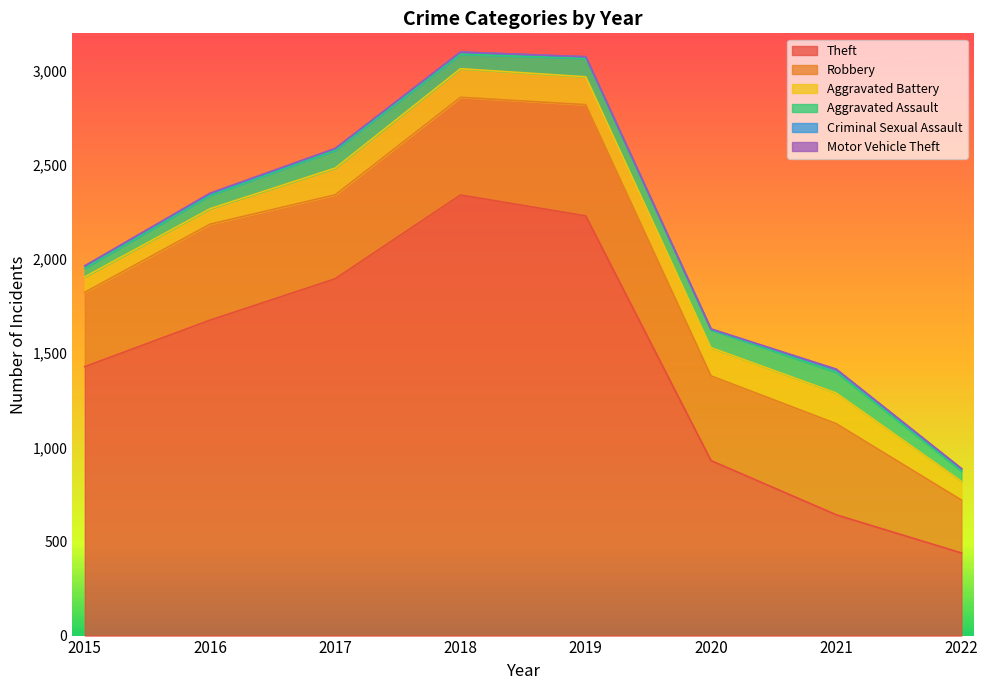

Where is Theft nearest to the value 1390?

2015